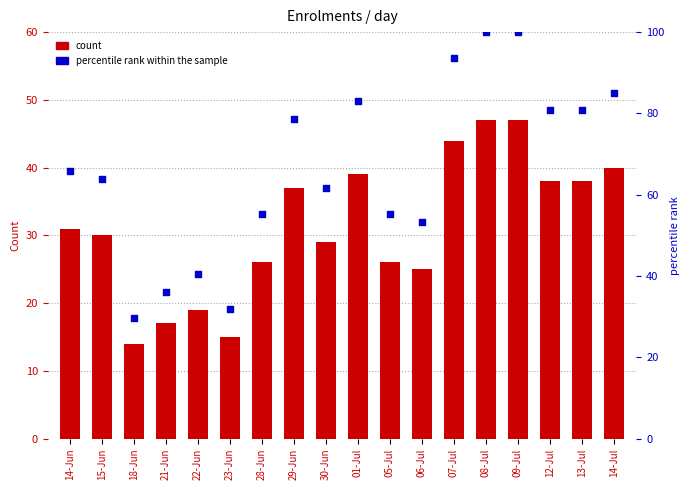

Is the value of percentile rank within the sample at 12-Jul greater than the value of Count at 05-Jul?

Yes